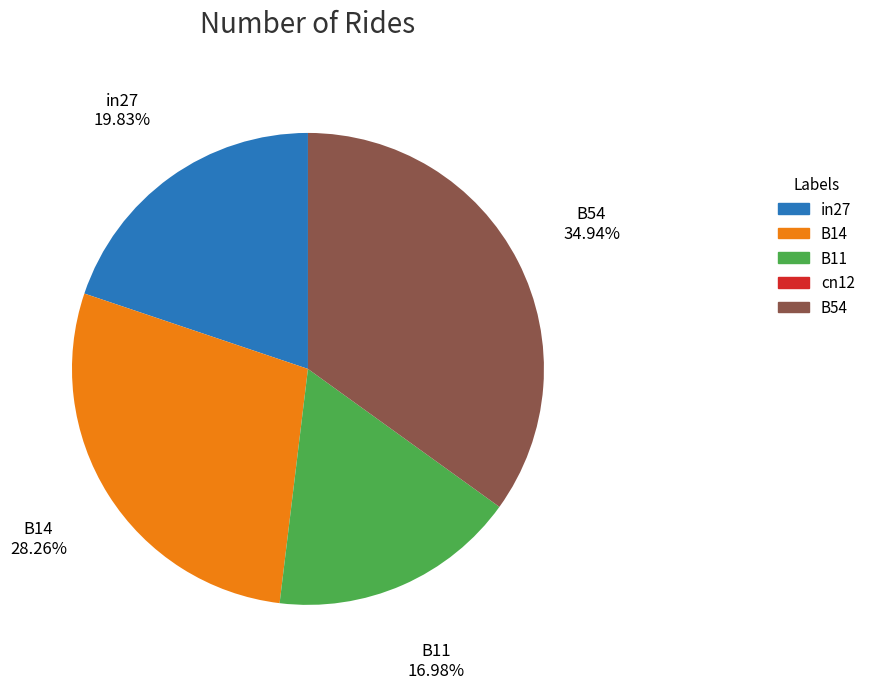

The in27 slice represents 8% of the pie. True or false?

False